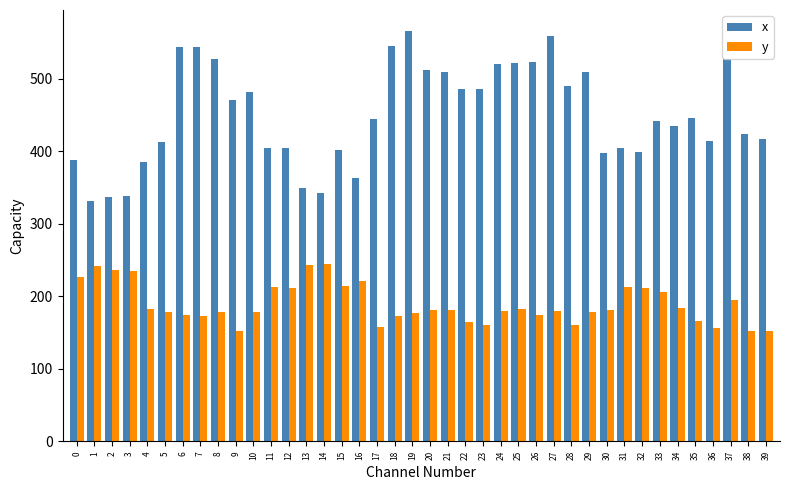

What is the average value of the y series?

189.1